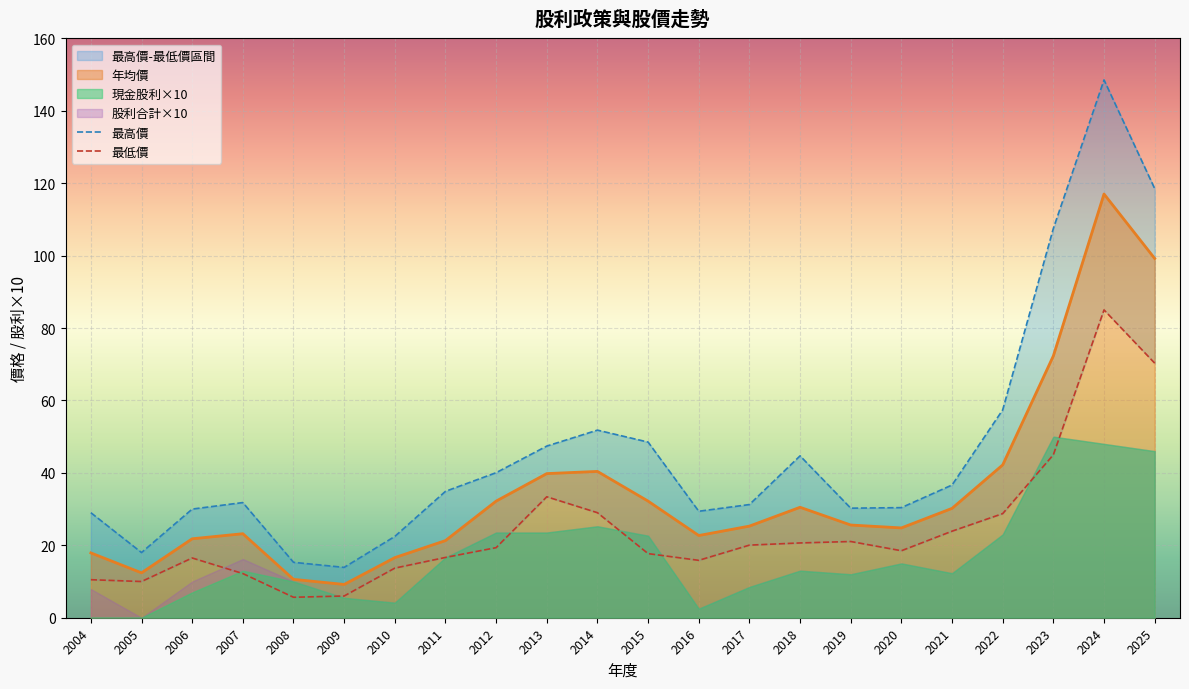

What is the difference between the second highest and minimum values in the 最高價 series?

104.6